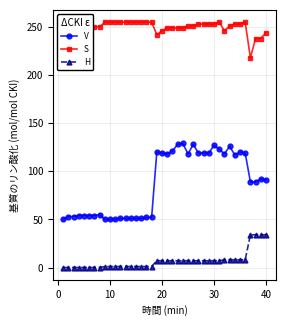

What are all the series names shown in the legend?

V, S, H